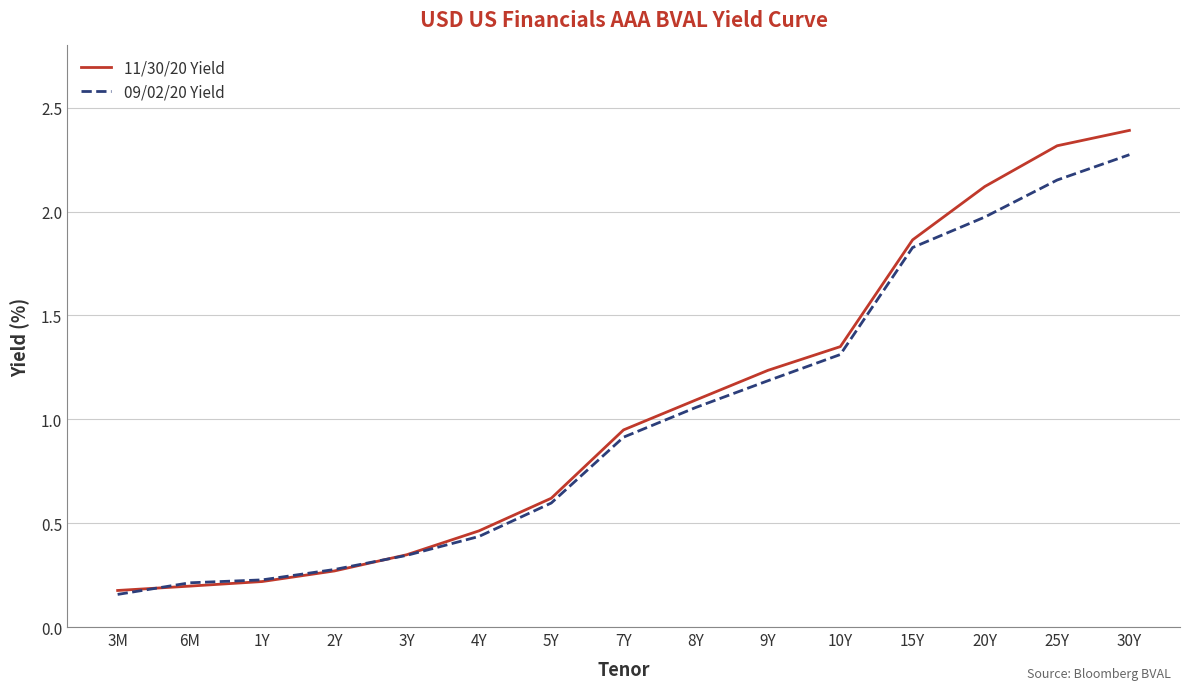

At how many categories does at least one series exceed 1?

7